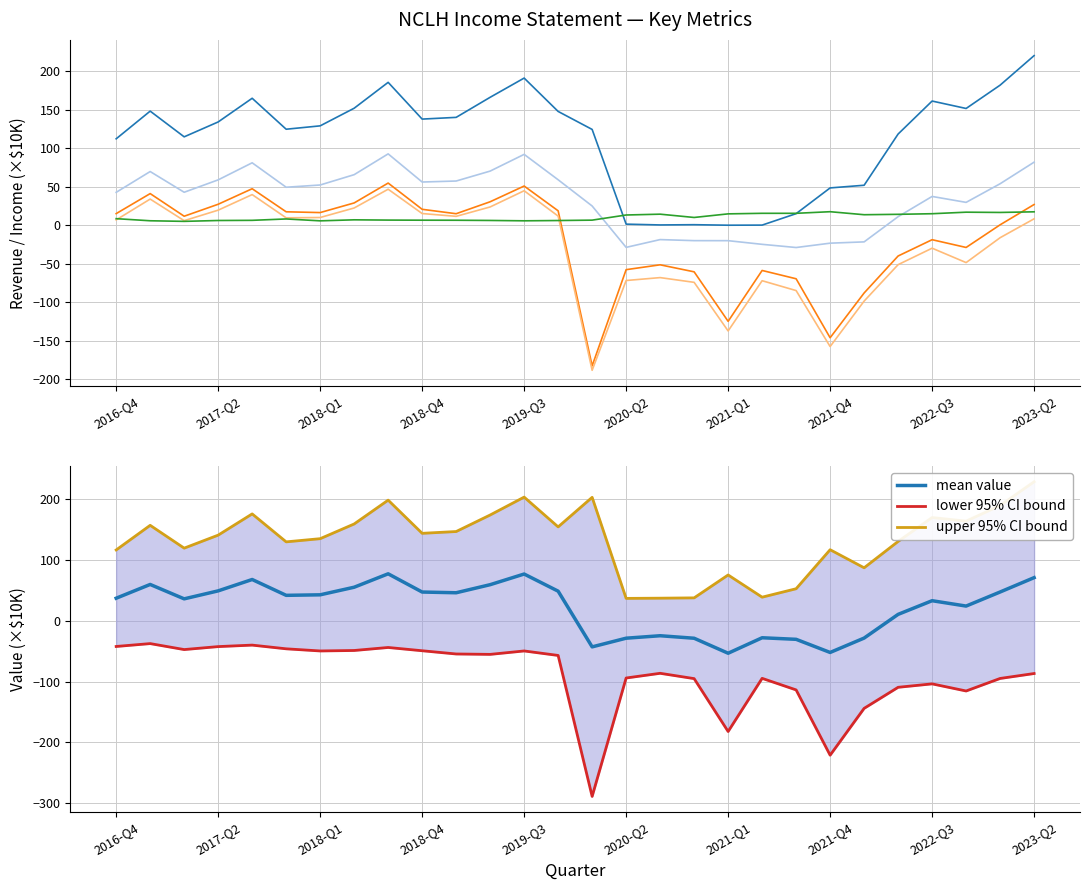

True or false: Operating Income or Loss and Gross Profit intersect in this chart.

False